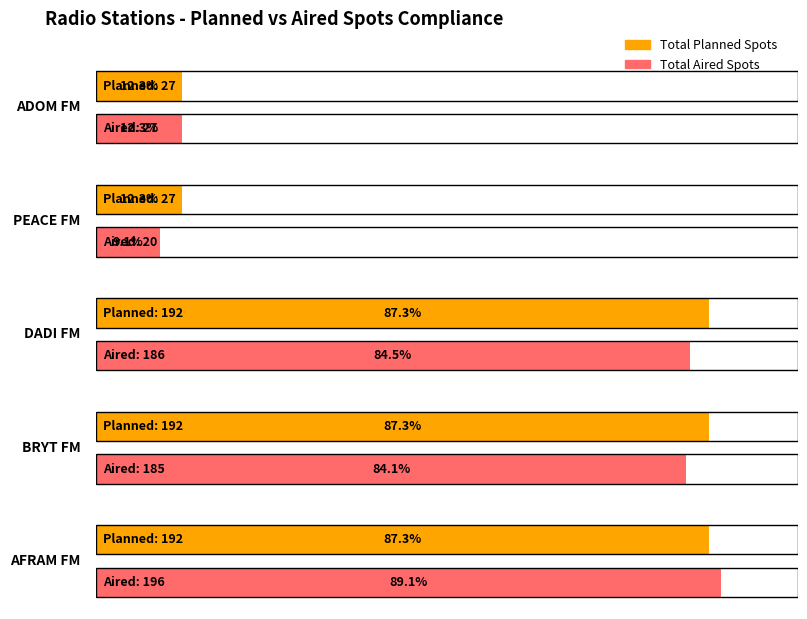

Which series has the largest range (max minus min)?

Total Aired Spots